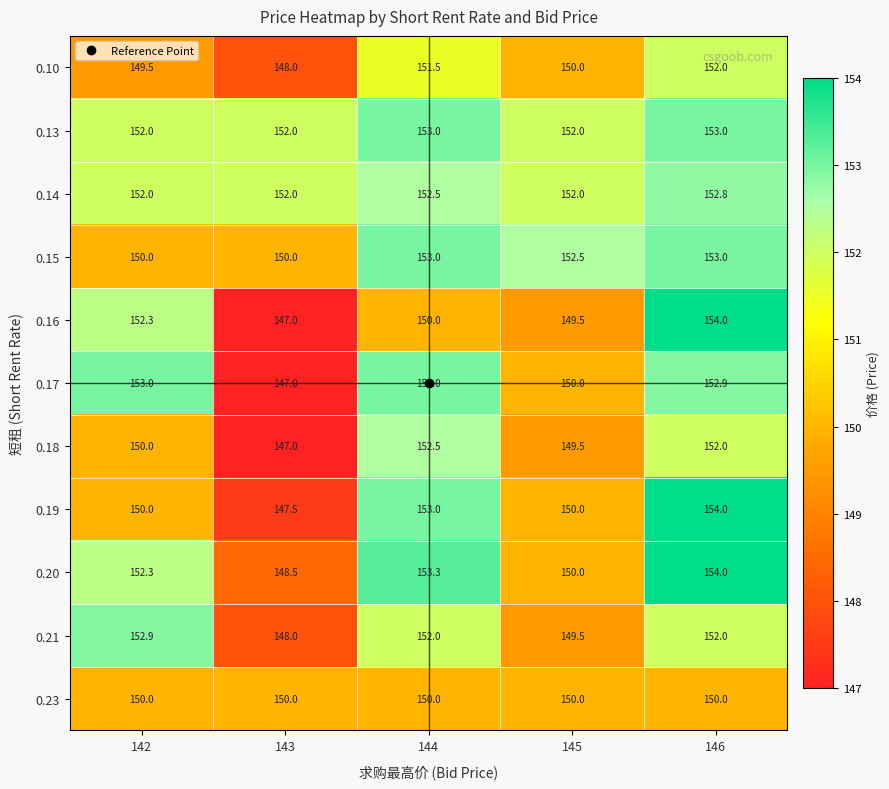

What is the difference between the second highest and minimum values in the 0.20 series?

4.8